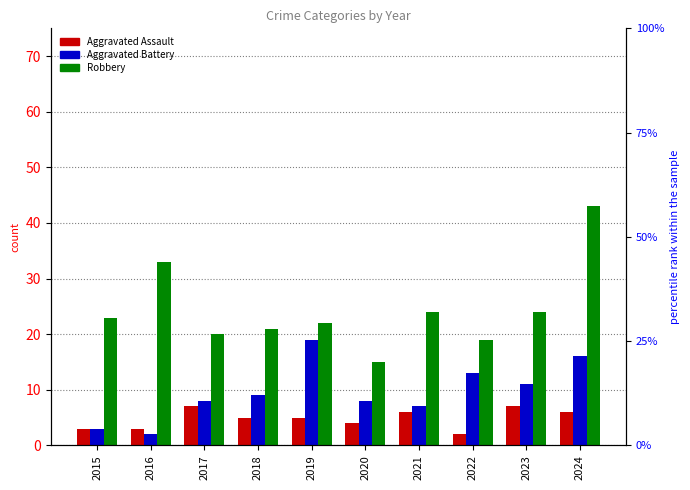

At which category is the sum across all series the highest?

2024